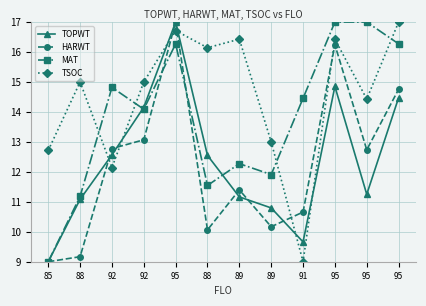

How many distinct data groups are displayed?

4